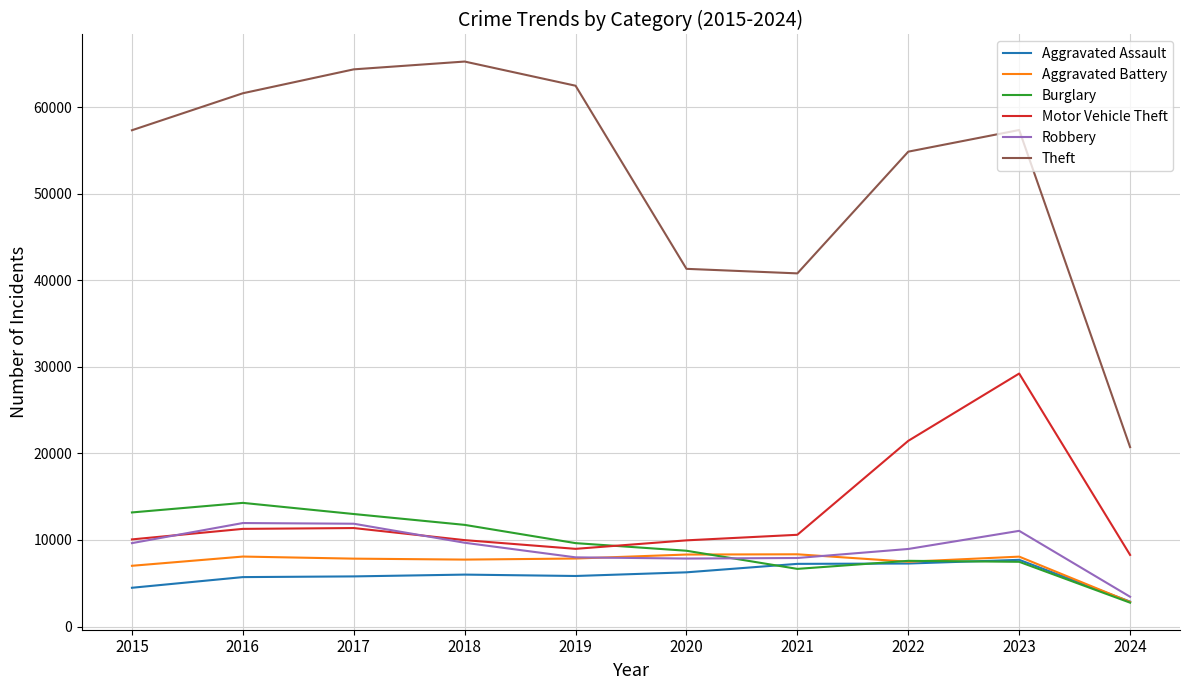

True or false: Aggravated Assault and Motor Vehicle Theft intersect in this chart.

False